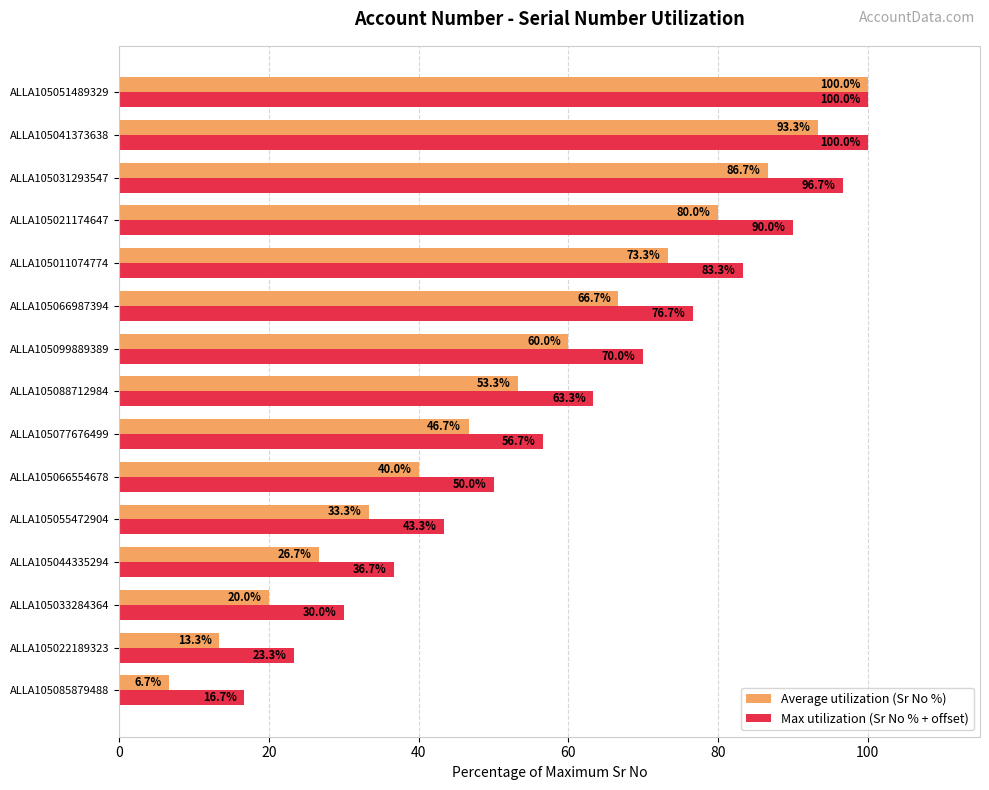

How many series are shown in this chart?

2